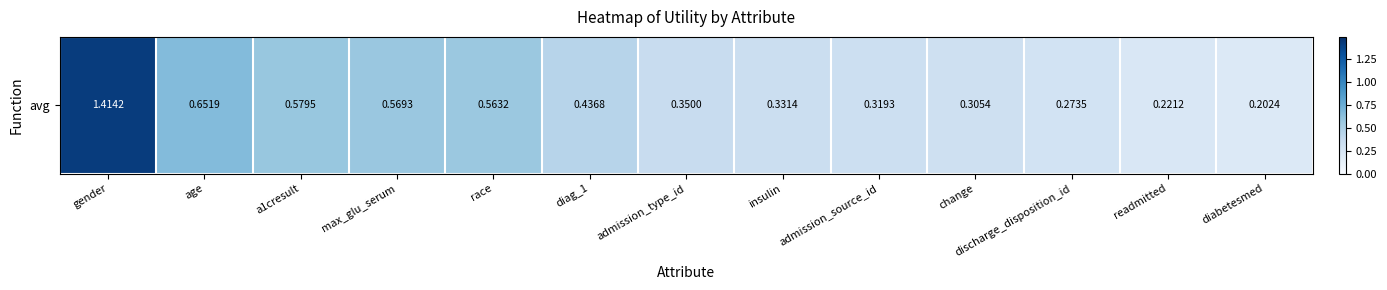

Reading left to right, list all the values displayed in this chart.

1.4	0.7	0.6	0.6	0.6	0.4	0.4	0.3	0.3	0.3	0.3	0.2	0.2